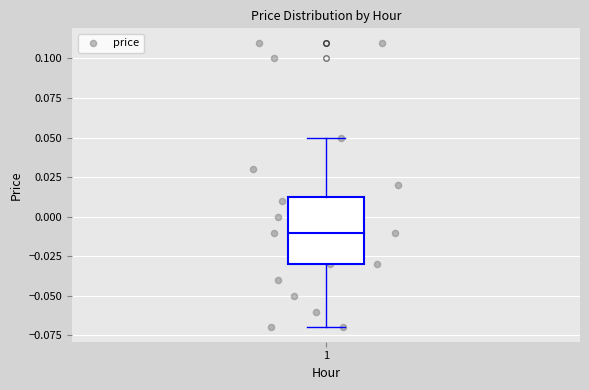

Transcribe this box plot: give where the median line is, the range the box spans, and where the two whiskers end, as read against the y-axis. The values are not printed on the chart, so give them approximately, as read against the axis.

median -0.010, box -0.030 to 0.015, whiskers -0.070 to 0.050